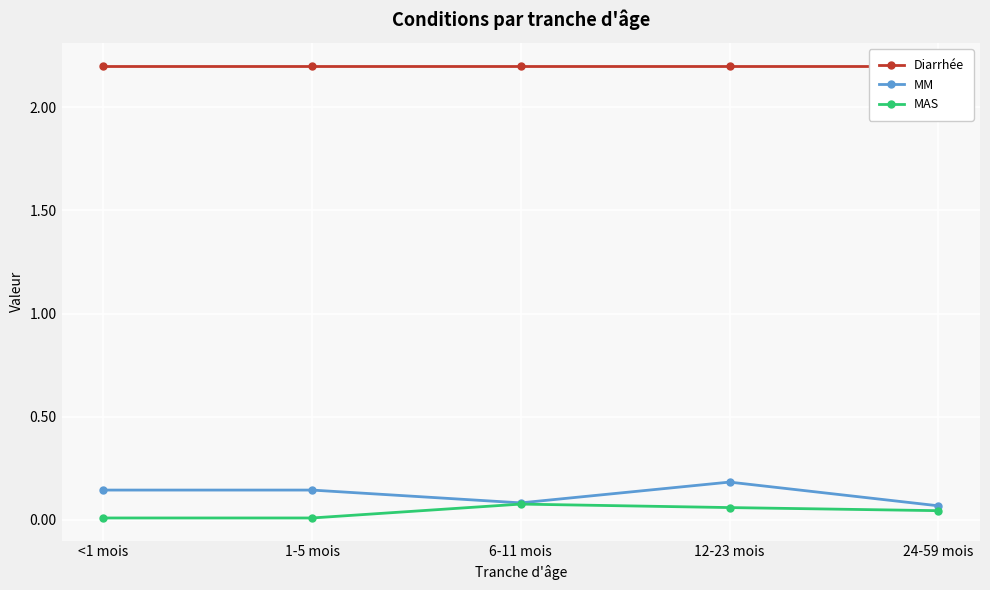

What are all the series names shown in the legend?

Diarrhée, MM, MAS